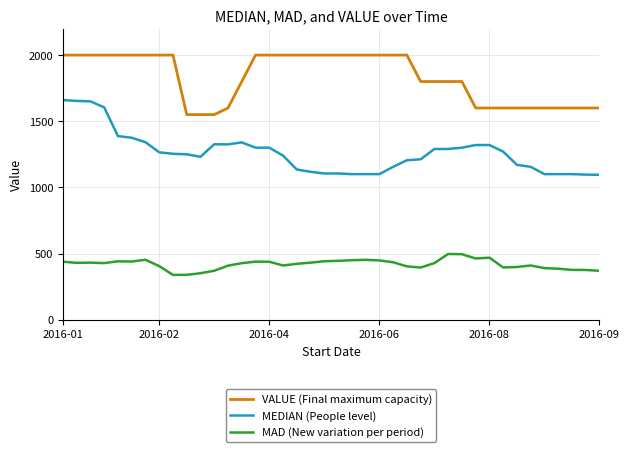

List the series in order of their overall mean, lowest first.

MAD (New variation per period), MEDIAN (People level), VALUE (Final maximum capacity)